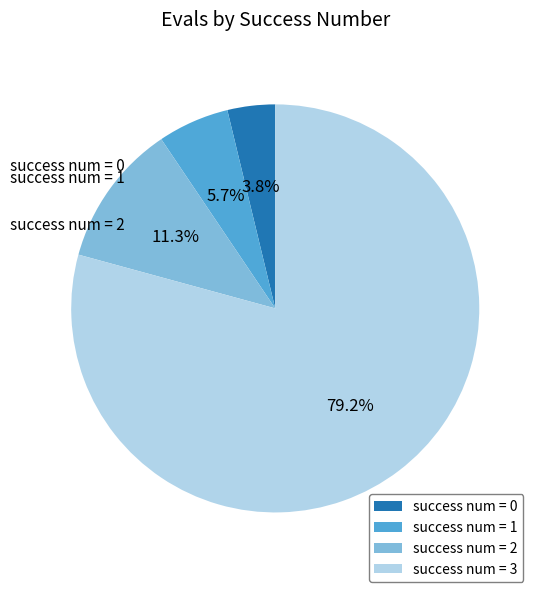

Is there any slice that represents more than half of the pie?

Yes